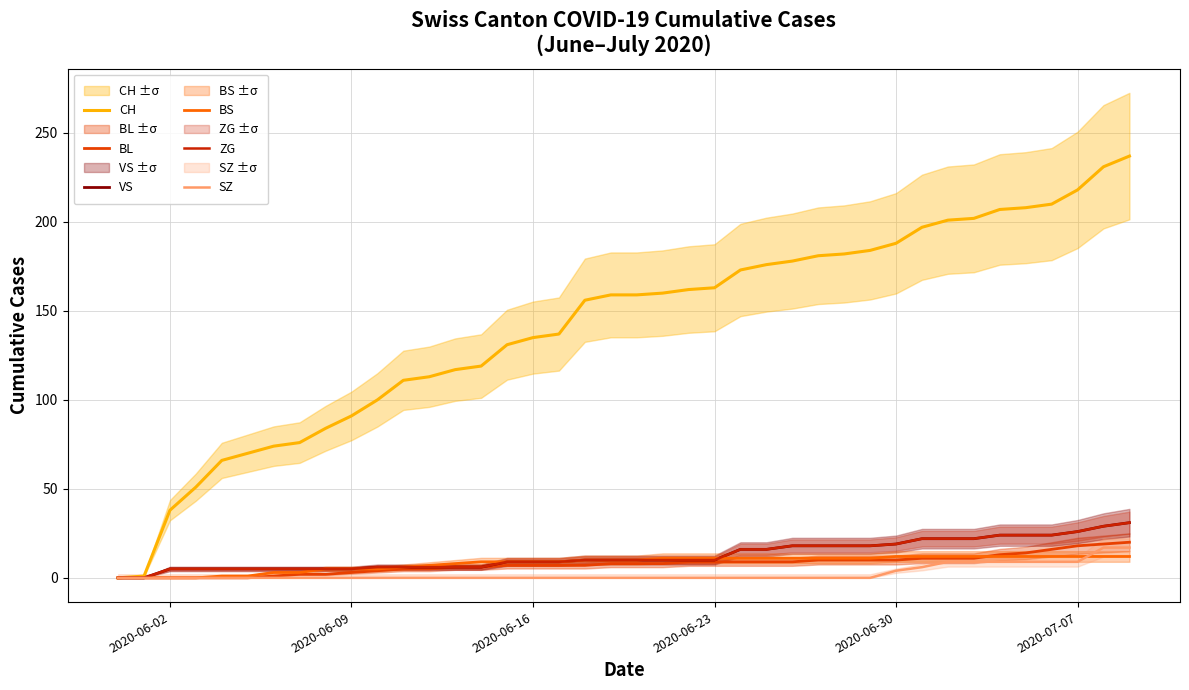

Does the chart display data point markers on the line(s)?

No